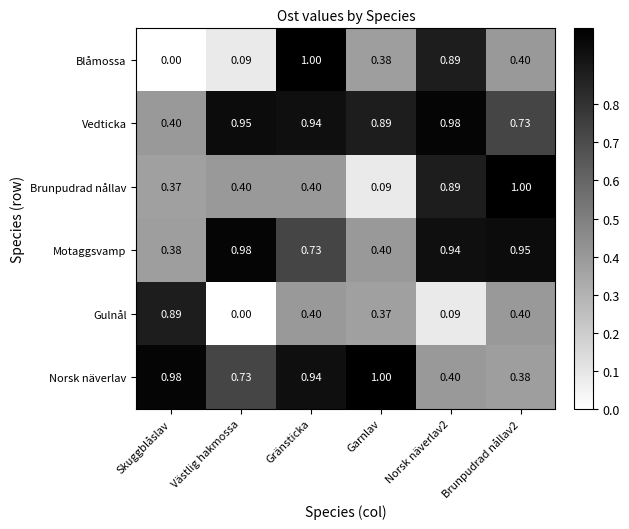

Which series has the largest range (max minus min)?

Blåmossa